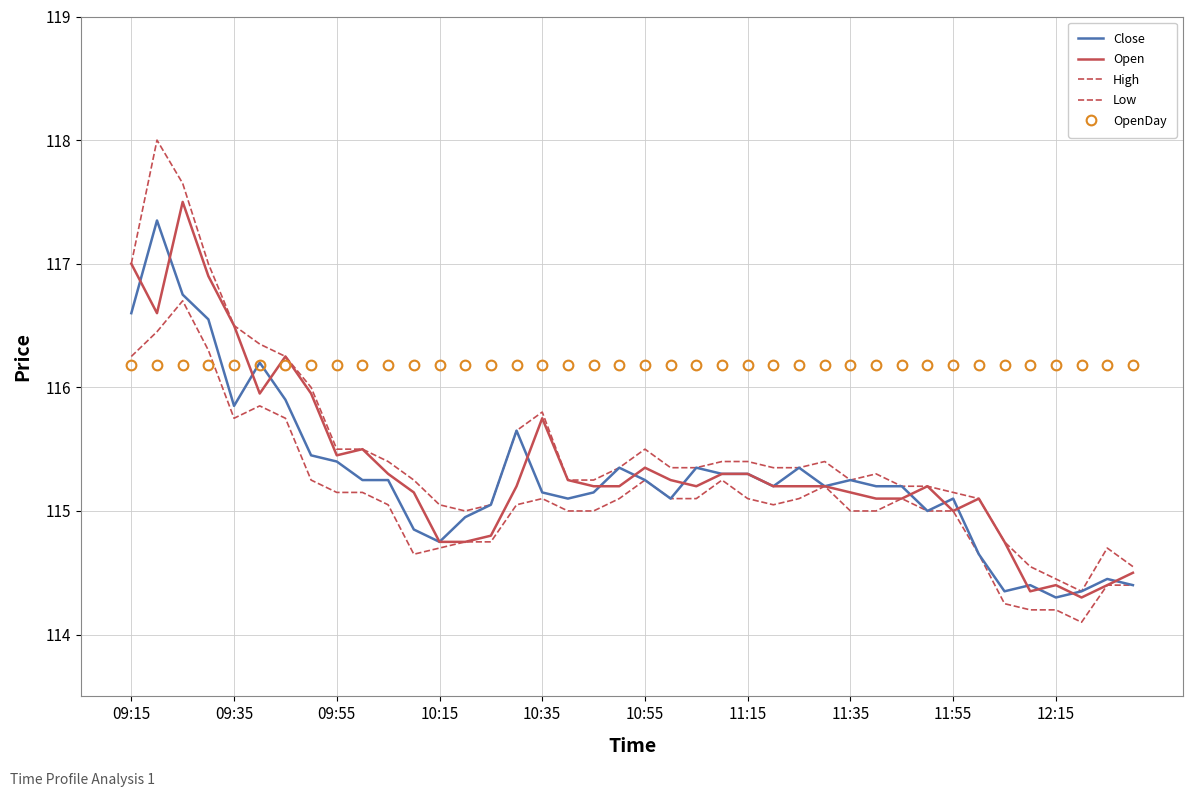

What is the value of the Open point at the 24th from the left?

115.3